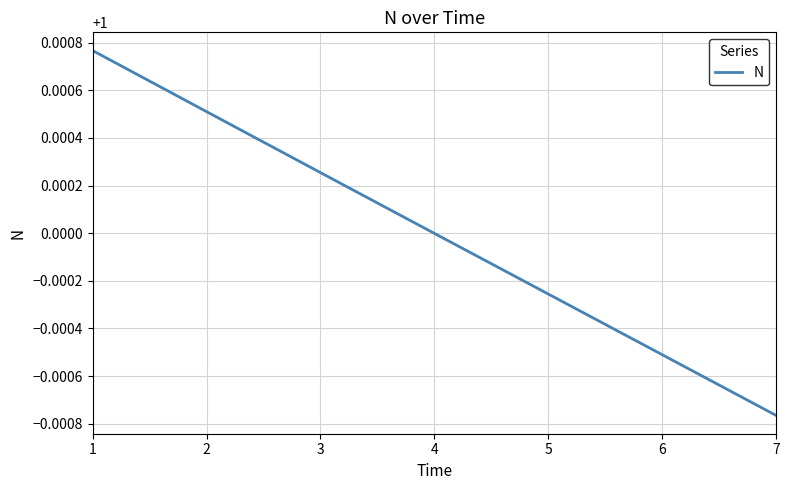

True or false: the data has more than 2 interior local peaks.

False